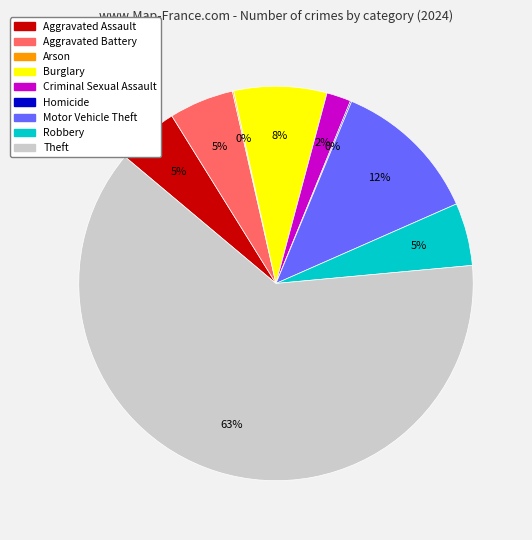

To the nearest percent, what is the combined percentage of Theft and Motor Vehicle Theft?

75%